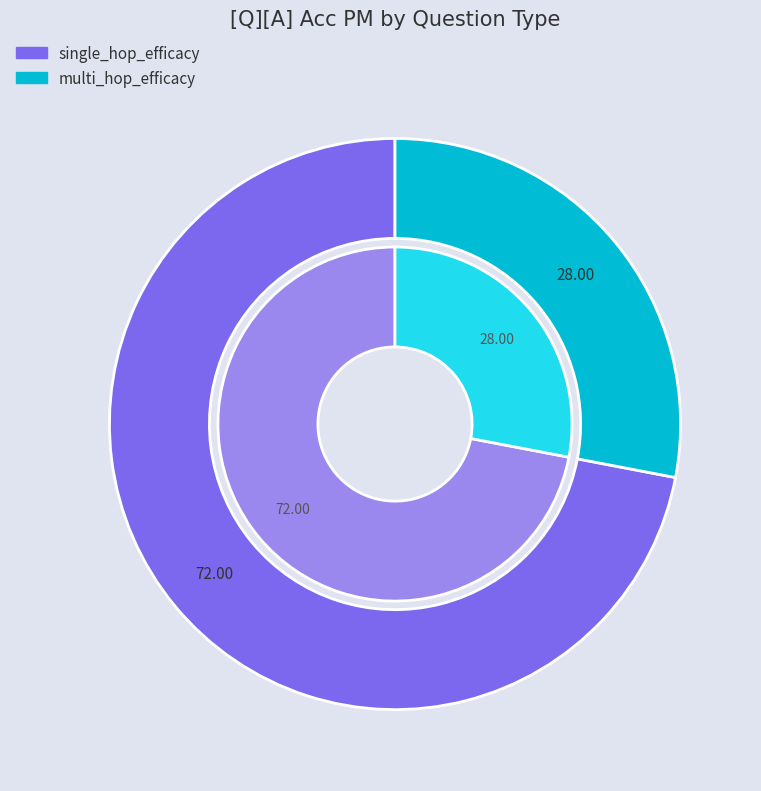

Between multi_hop_efficacy and single_hop_efficacy, which is larger?

single_hop_efficacy